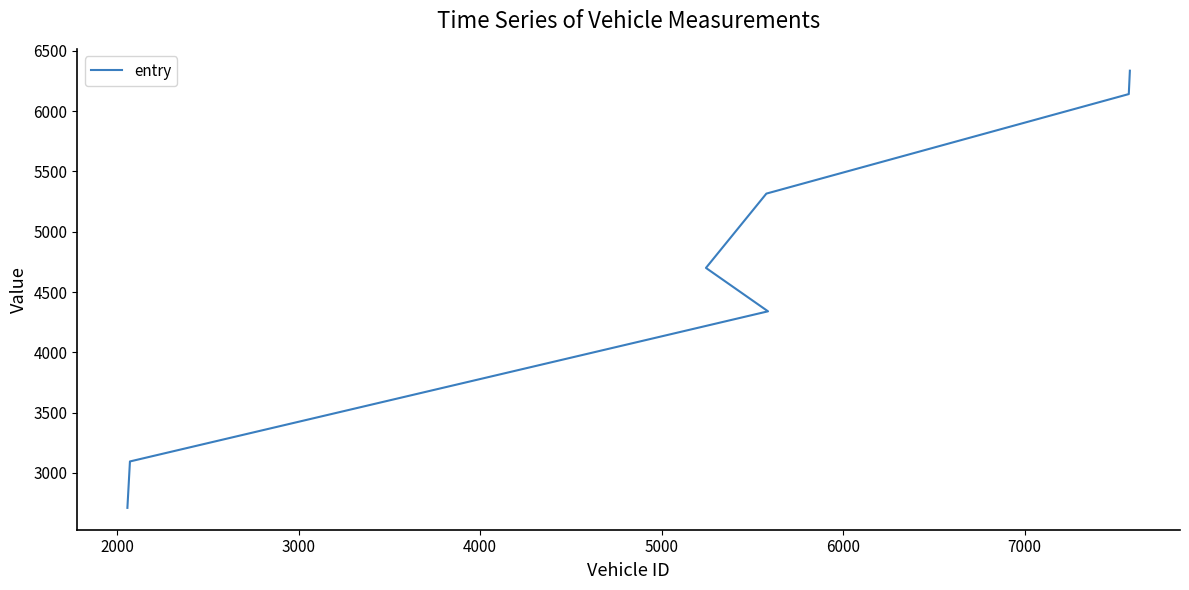

What is the value of the 4th point from the left?

4700.0